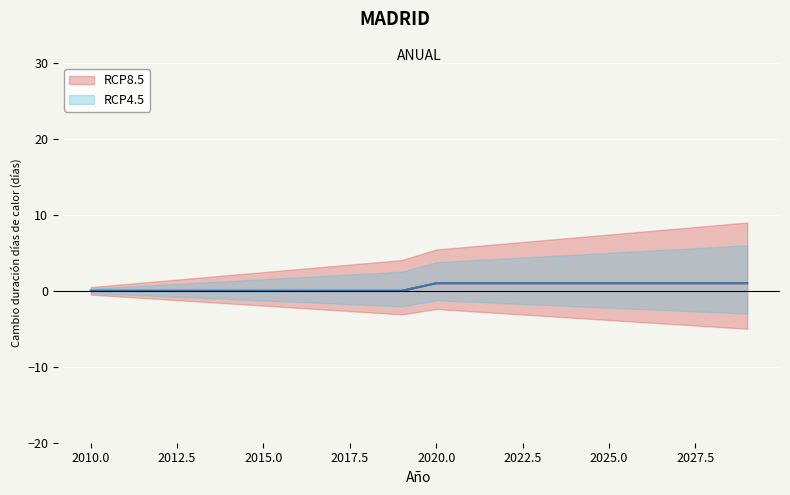

Reading right to left, extract all data points from this chart.

RCP8.5: 1	1	1	1	1	1	1	1	1	1	0	0	0	0	0	0	0	0	0	0
RCP4.5: 1	1	1	1	1	1	1	1	1	1	0	0	0	0	0	0	0	0	0	0